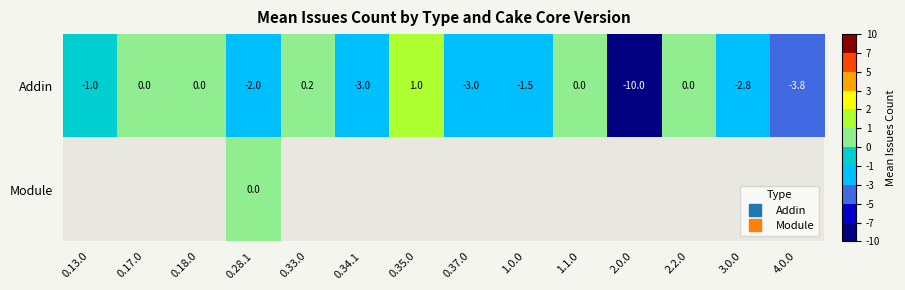

Is it true that Addin equals 0.0 at 2.2.0?

True